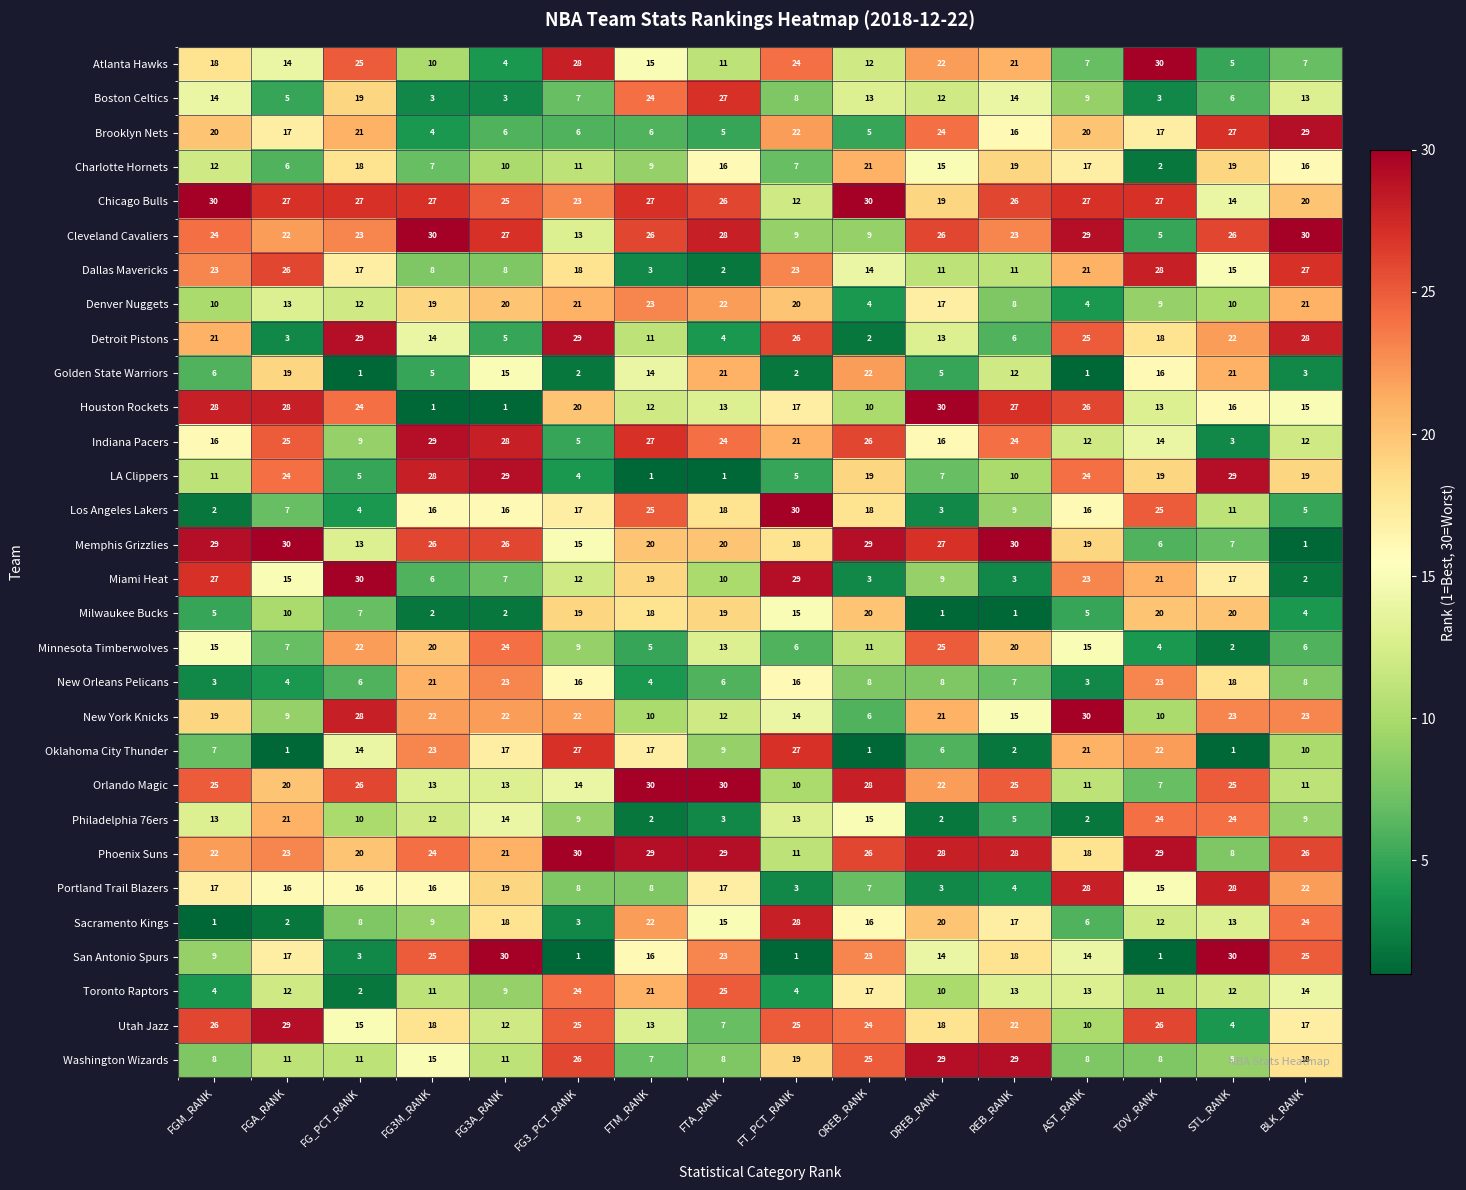

What is the highest value of the Chicago Bulls series?

30